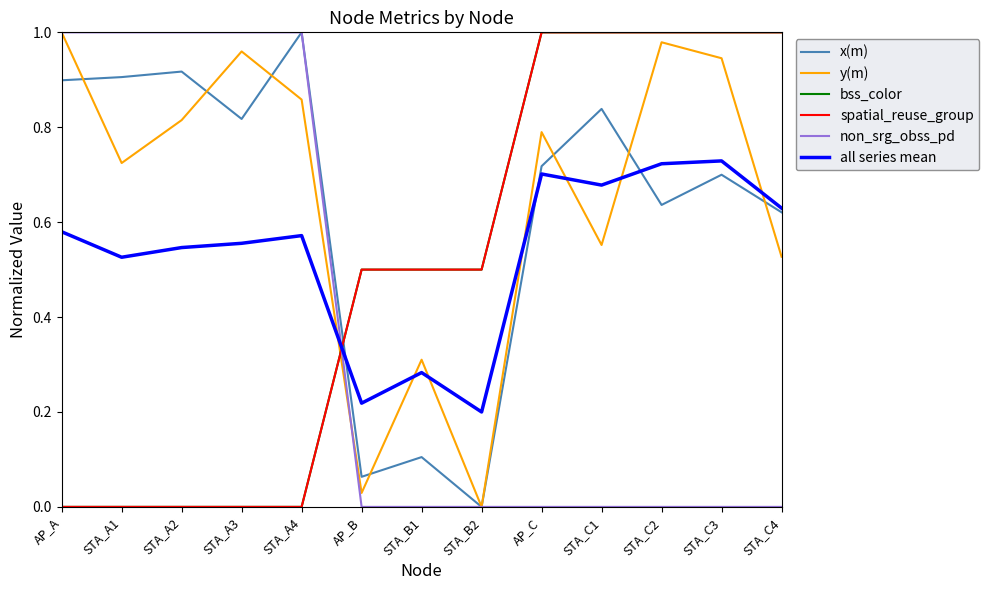

What is the maximum value shown in the chart?

1.0